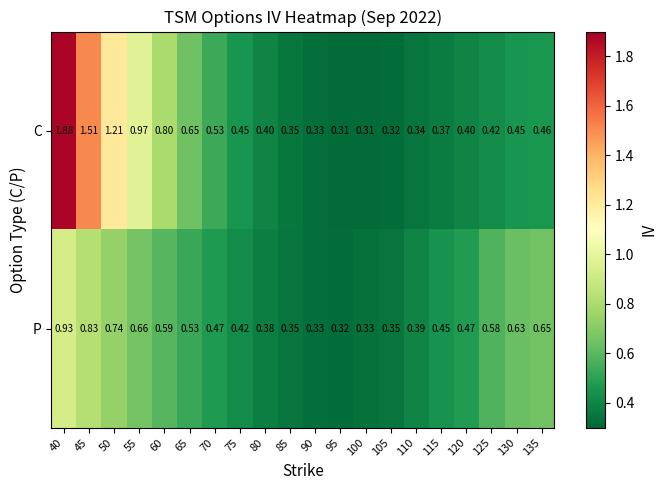

Which series has the widest spread of values?

C